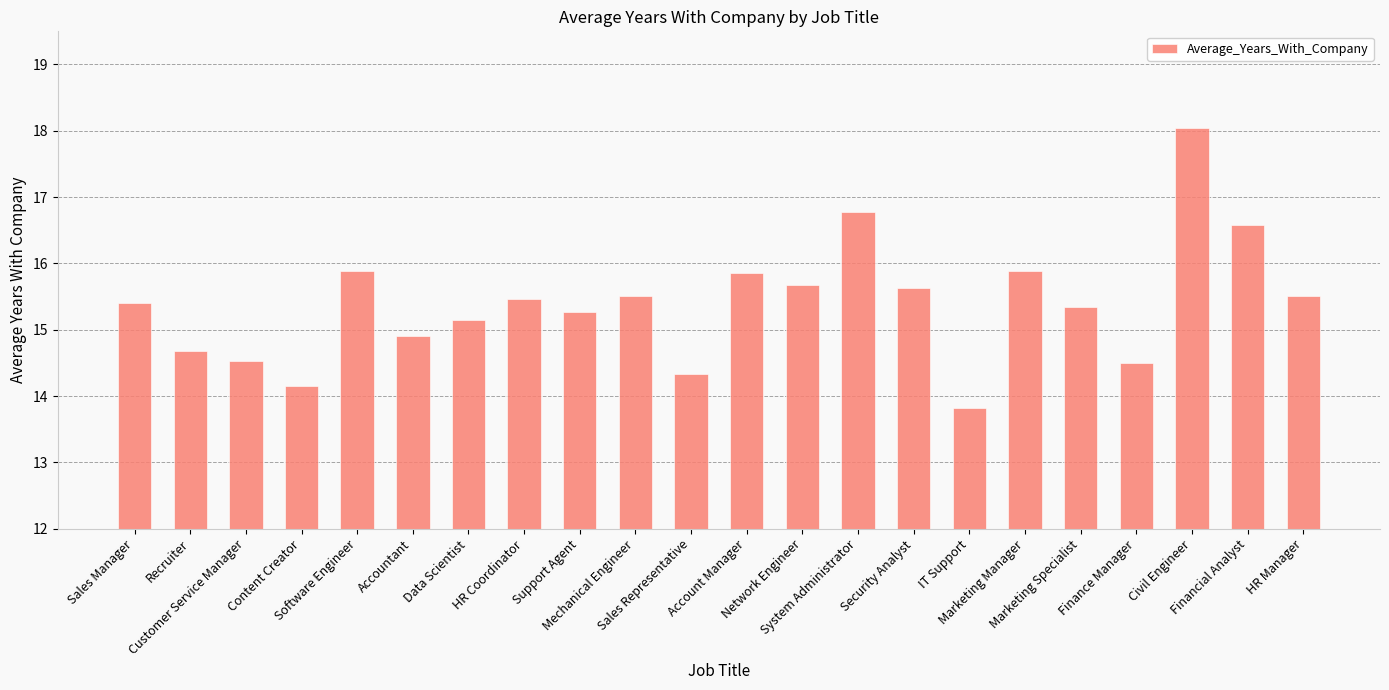

What is the label of the 3rd bar from the left?

Customer Service Manager